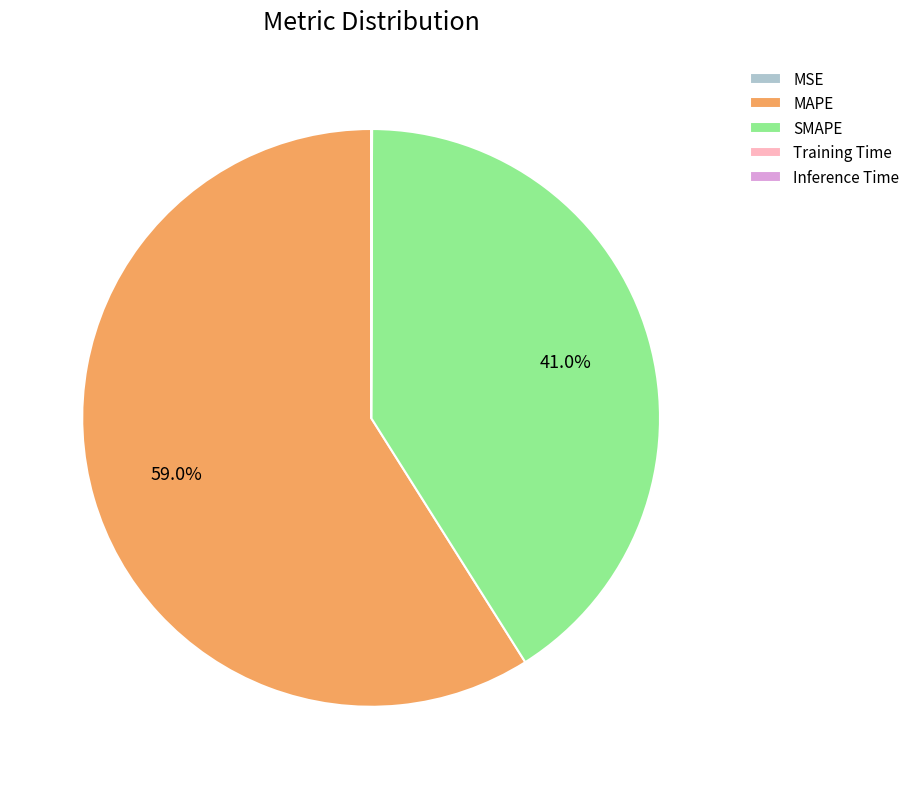

How much of the chart is everything except MAPE?

41.0%